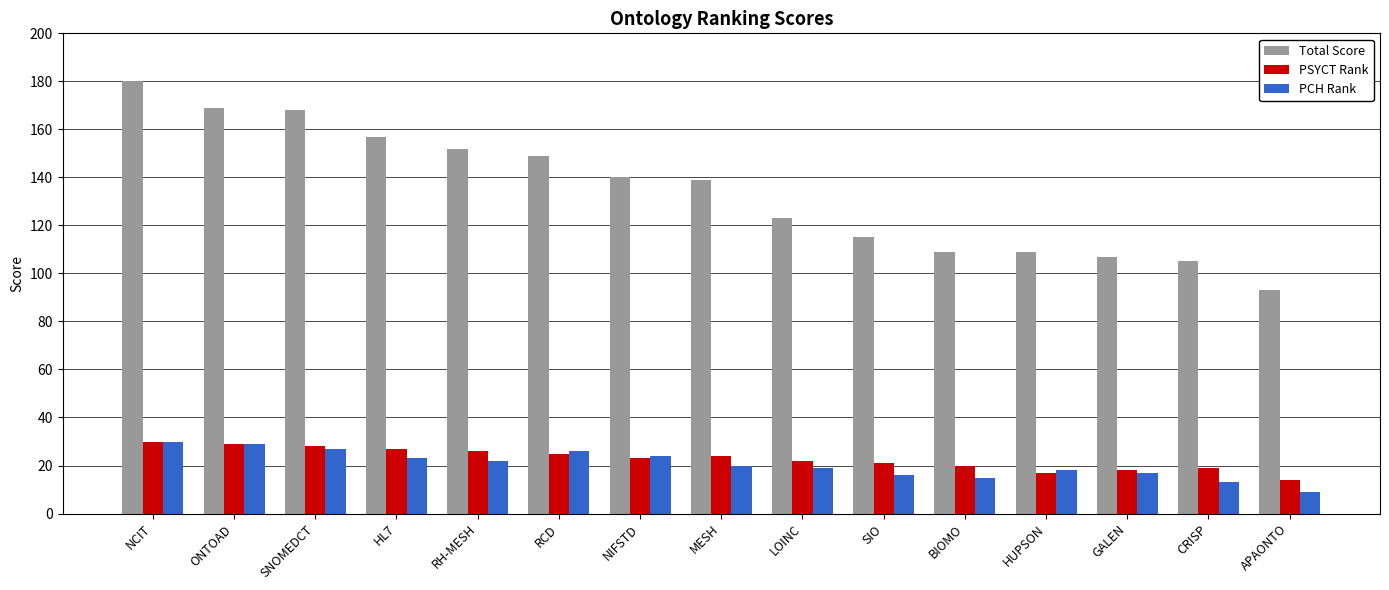

What is the maximum value shown in the chart?

180